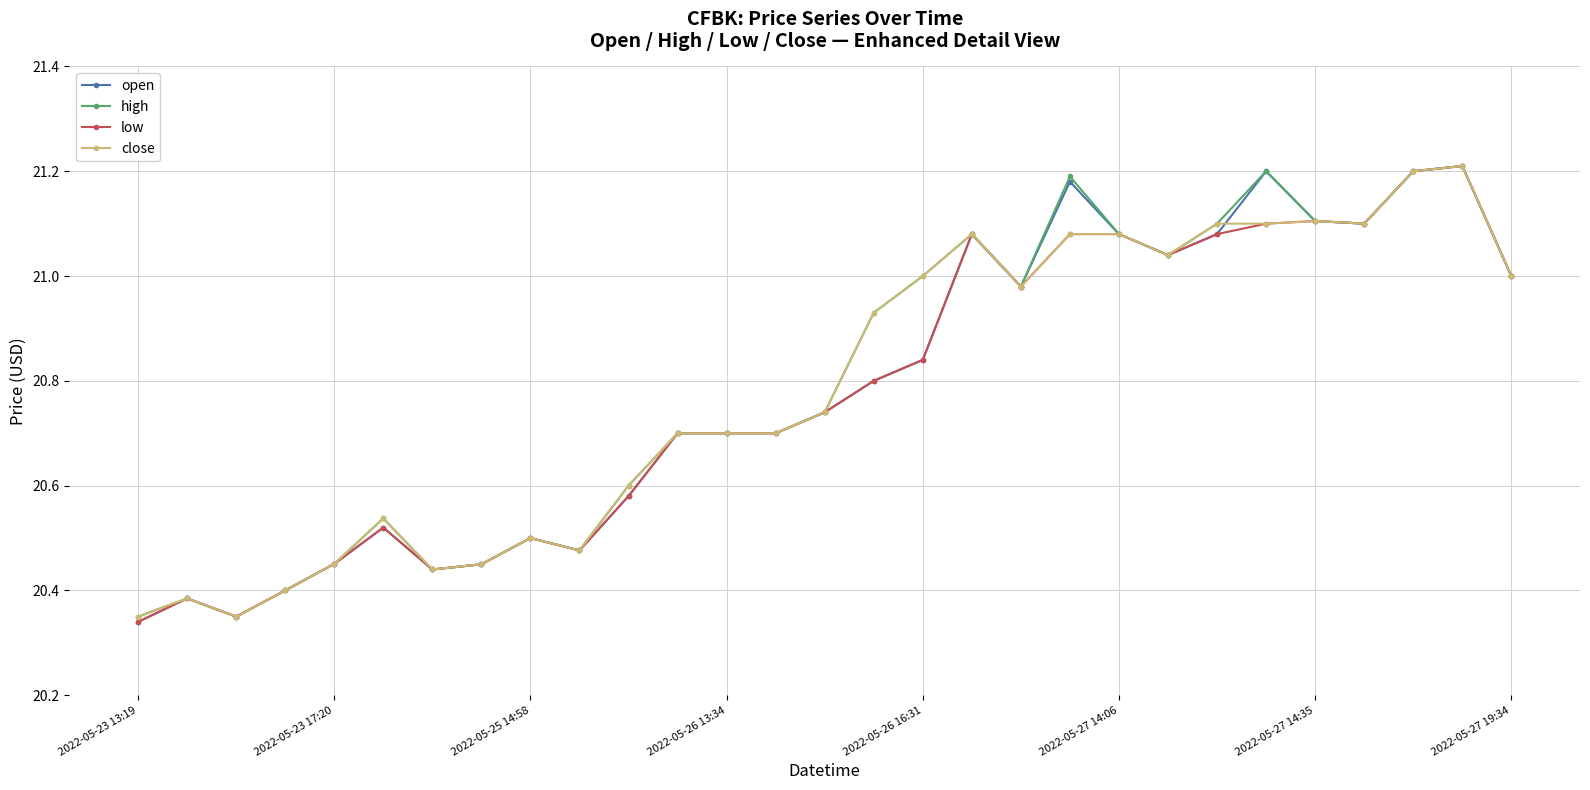

At how many categories does at least one series exceed 20?

29